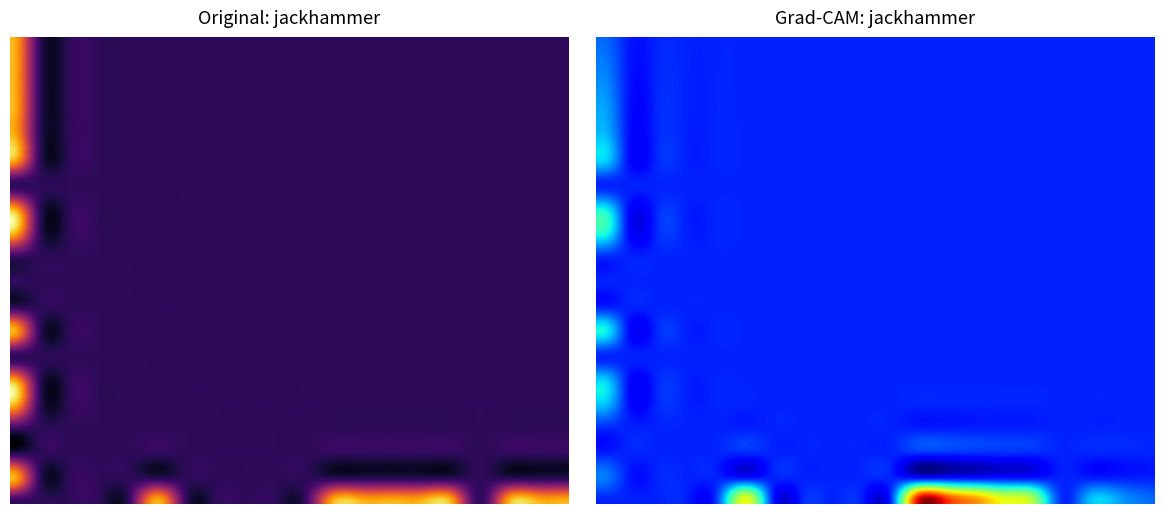

At 1, list the series in order from largest to smallest.

r22, r25, r26, r28, r29, r30, r31, r32, r33, r34, r35, r36, r37, r38, r23, r24, r27, r39, r21, r20, r19, r18, r15, r17, r14, r16, r13, r12, r11, r10, r9, r8, r7, r6, r5, r4, r3, r2, r1, r0